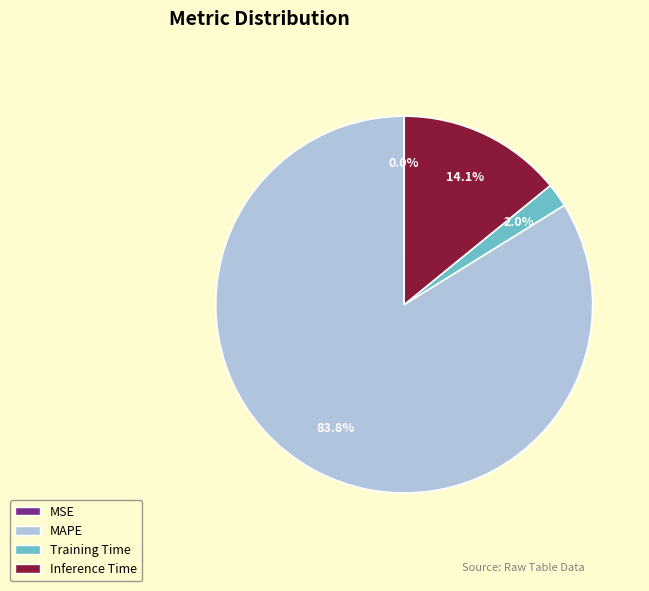

Which category has the biggest portion of the pie?

MAPE